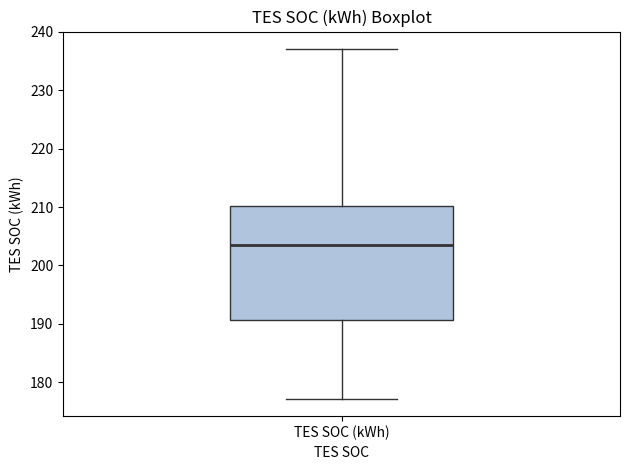

Where does the lower whisker of the box for TES SOC (kWh) end on the y-axis? The values are not printed on the chart, so give them approximately, as read against the axis.

177